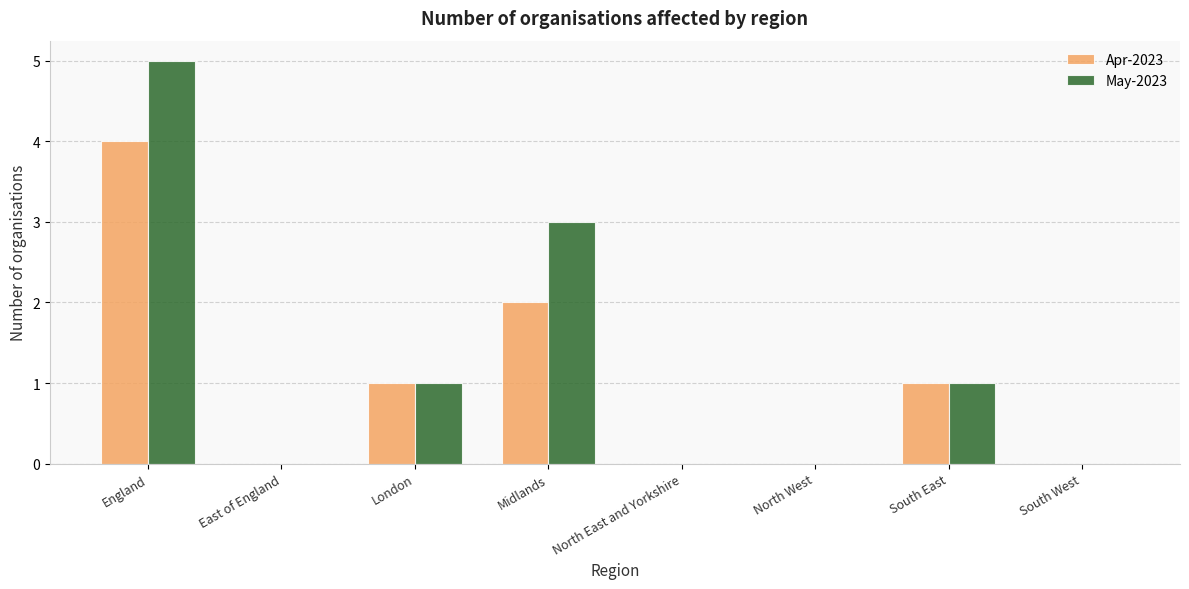

Reading left to right, list all the values displayed in this chart.

Apr-2023: England=4	East of England=0	London=1	Midlands=2	North East and Yorkshire=0	North West=0	South East=1	South West=0
May-2023: England=5	East of England=0	London=1	Midlands=3	North East and Yorkshire=0	North West=0	South East=1	South West=0